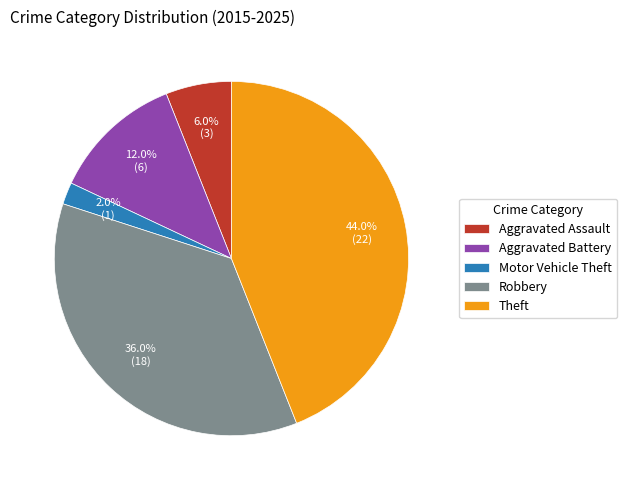

To the nearest percent, what portion does Aggravated Assault represent?

6%